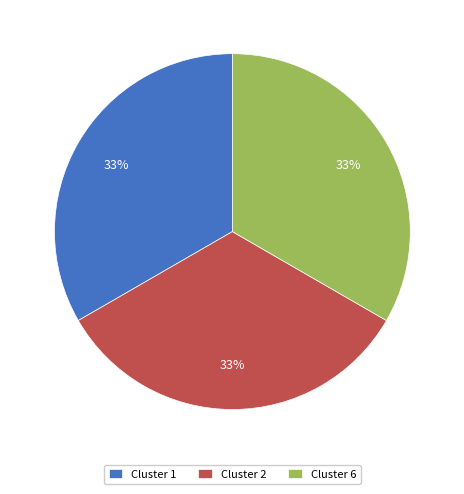

How many slices are in this pie chart?

3